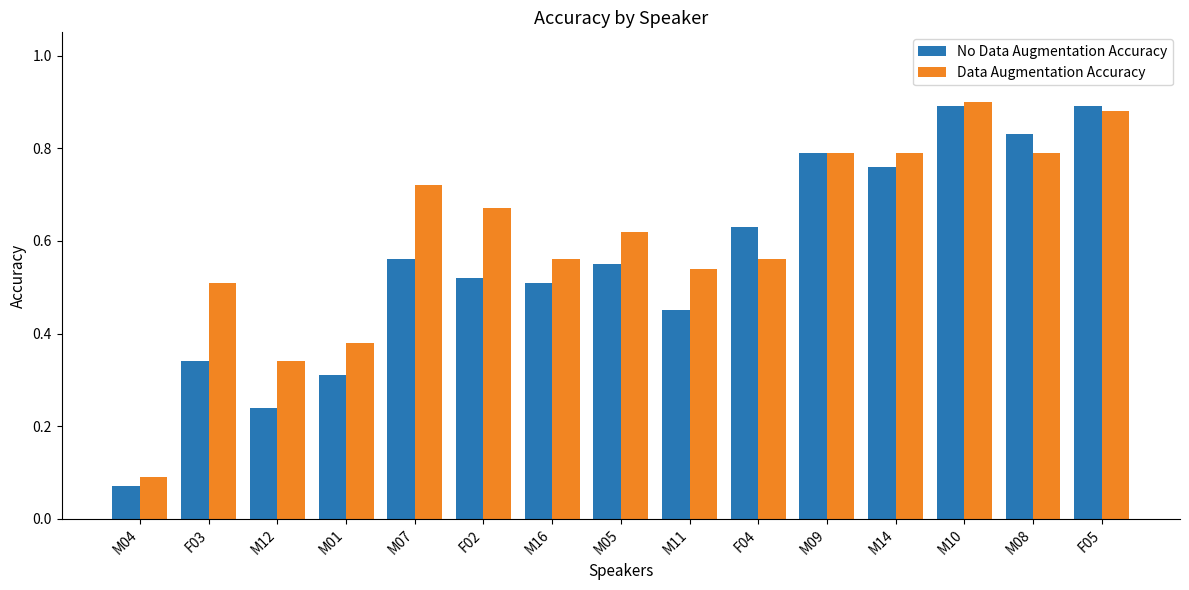

Which series has the widest spread of values?

No Data Augmentation Accuracy